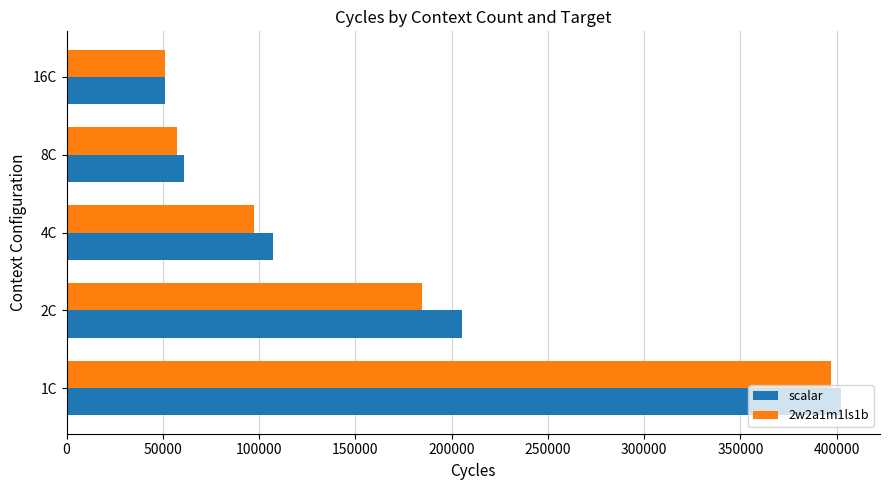

List the labels in order of scalar value, largest first.

1C, 2C, 4C, 8C, 16C